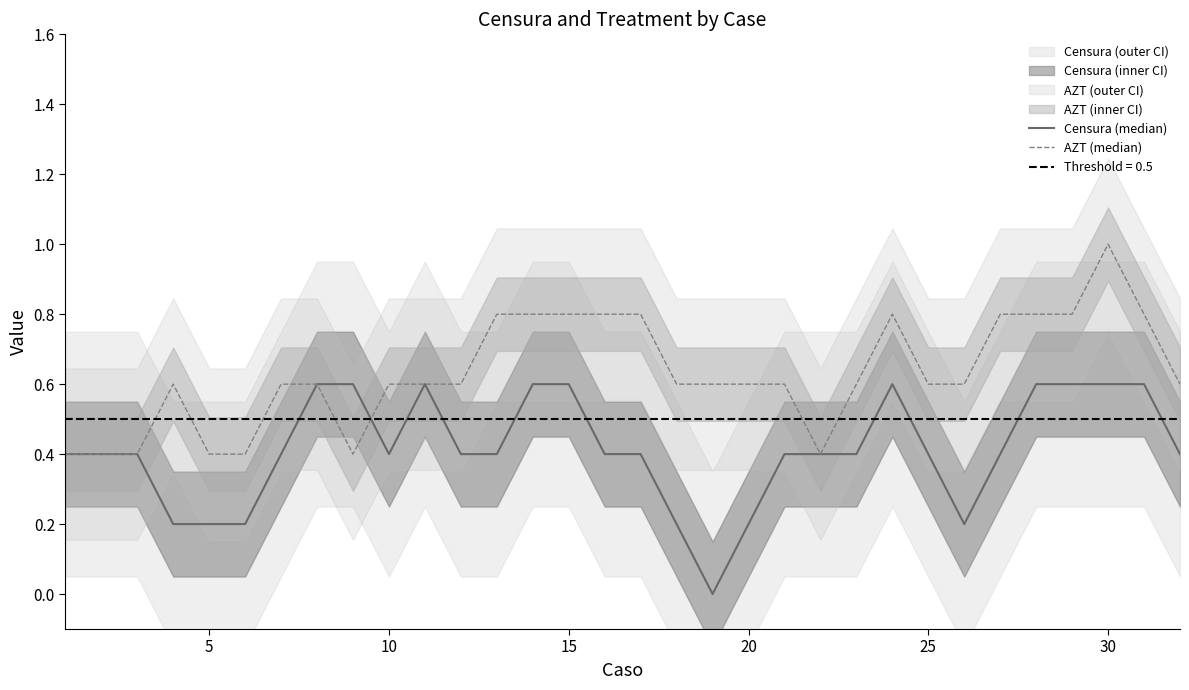

What is the greatest value displayed?

1.0